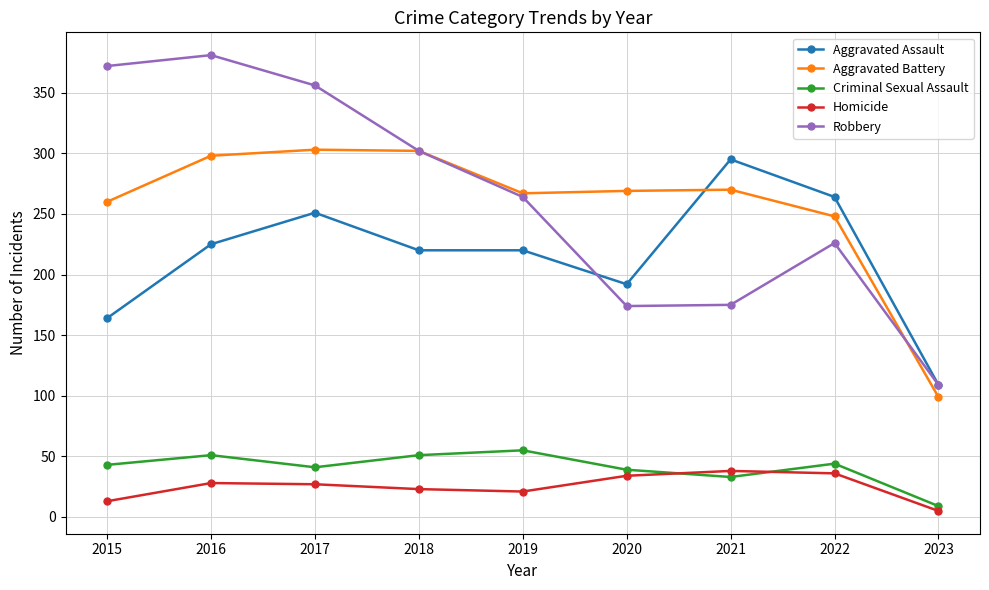

How many categories are shown in the chart?

9